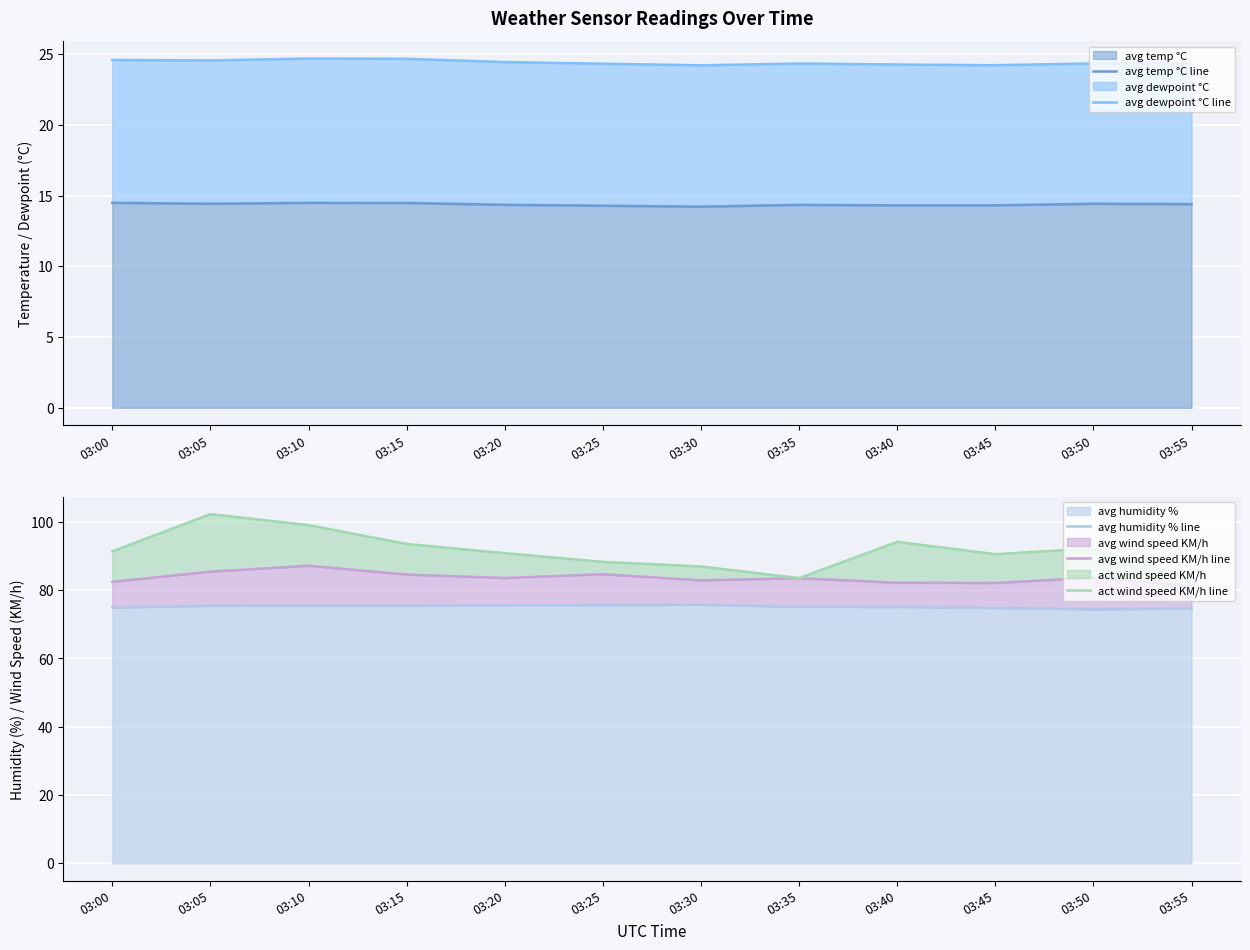

List the series in order of their peak value, lowest first.

avg temp °C line, avg dewpoint °C line, avg humidity % line, avg wind speed KM/h line, act wind speed KM/h line